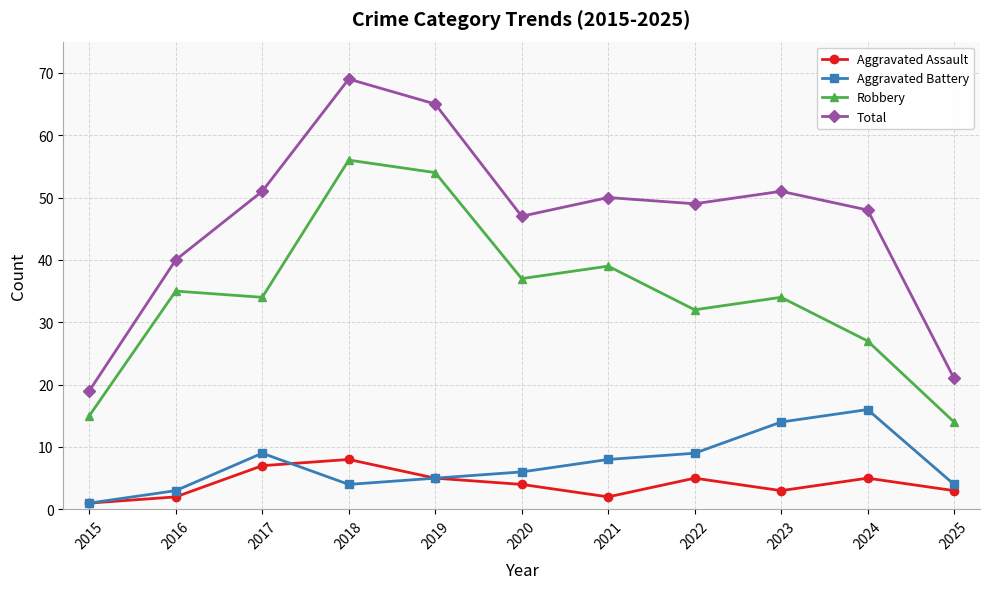

Is it true that Aggravated Battery equals 8 at 2021?

True